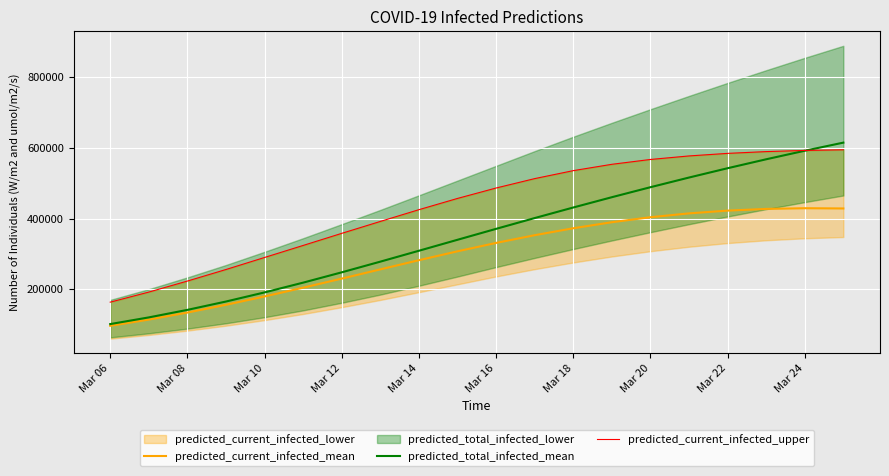

The value of predicted_total_infected_mean at Mar 20 is 488527. True or false?

True